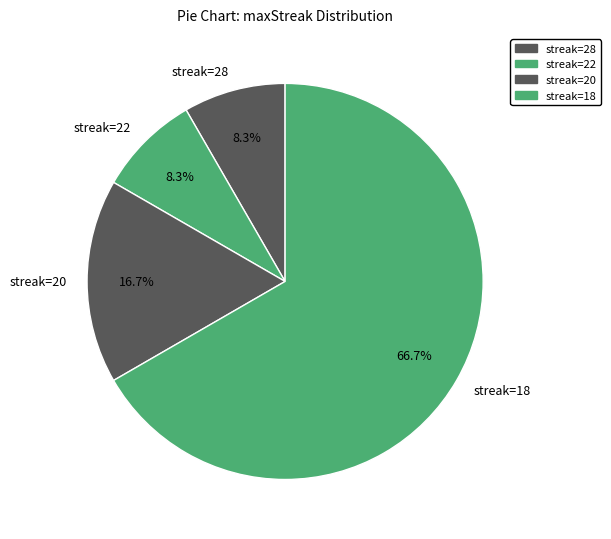

Which has a higher value, streak=28 or streak=20?

streak=20